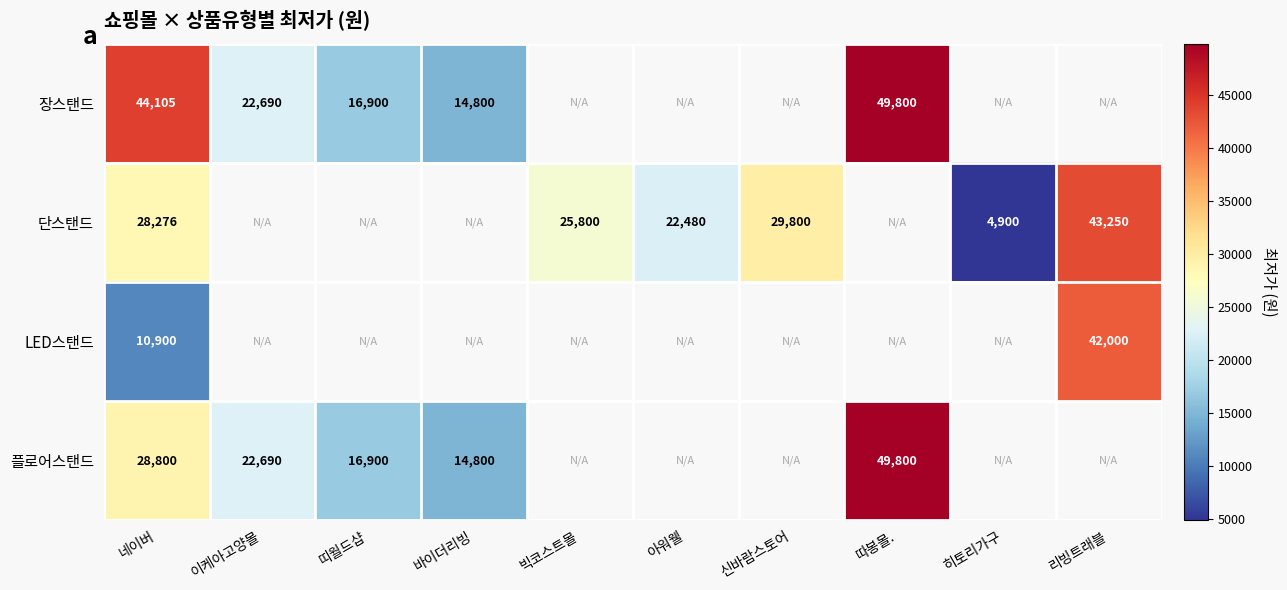

What is the spread (max minus min) of values at 네이버?

33205